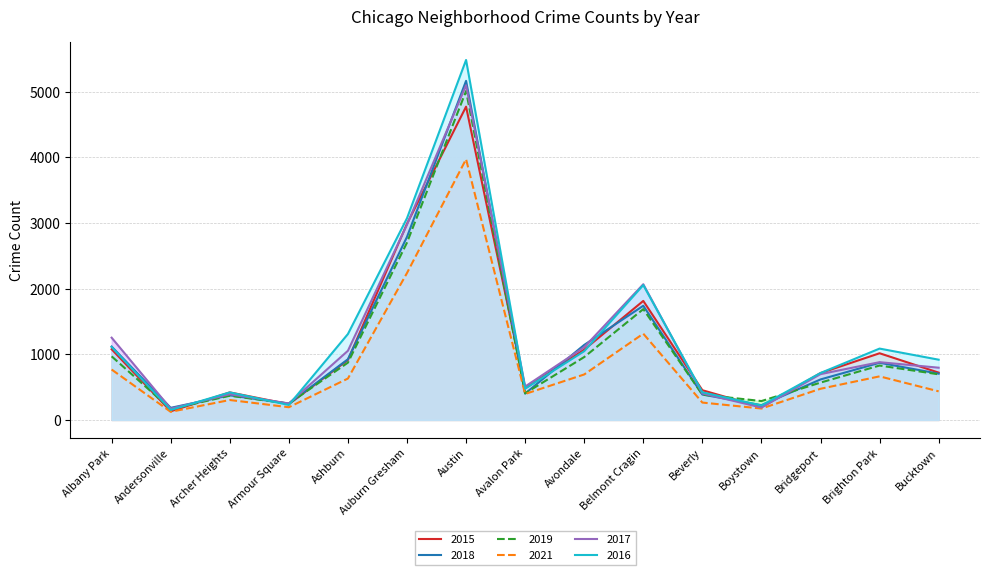

How many lines are shown in the chart?

6